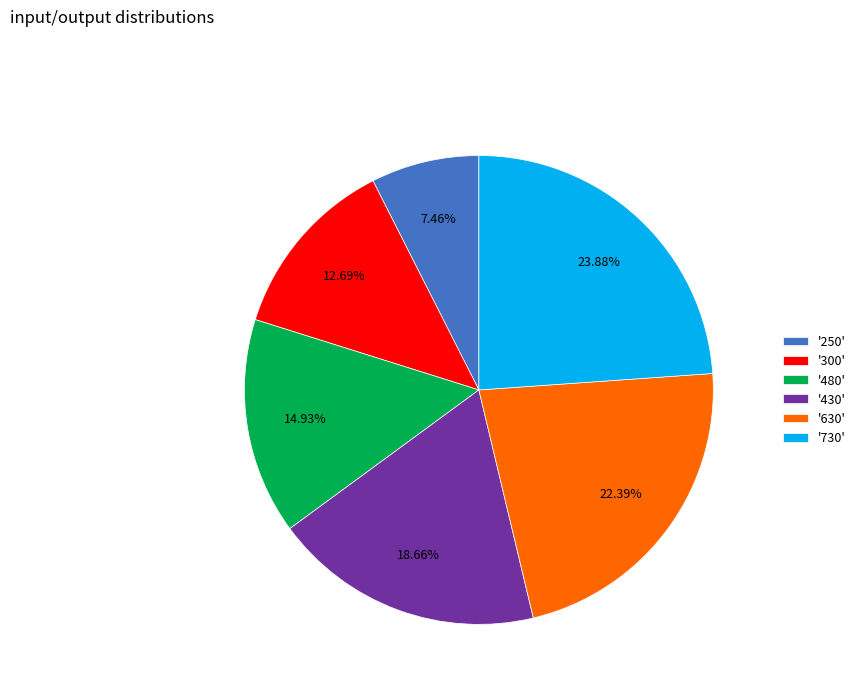

Which has a higher value, '480' or '250'?

'480'